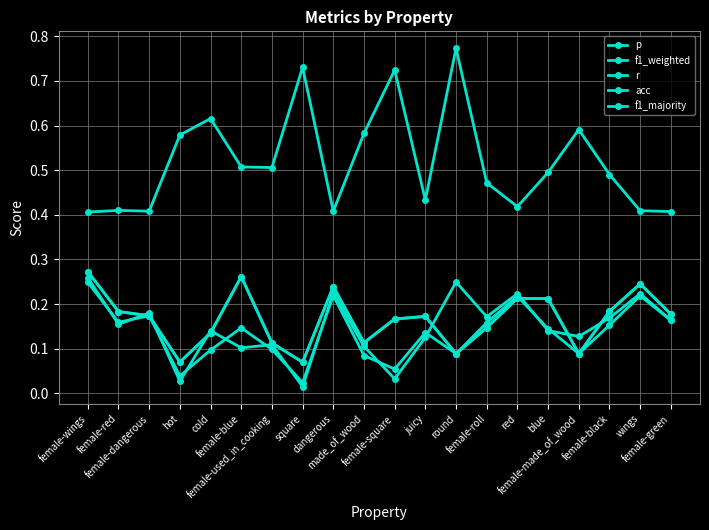

Reading left to right, list all the values displayed in this chart.

p: 0.3	0.2	0.2	0.0	0.1	0.1	0.1	0.0	0.2	0.1	0.0	0.1	0.2	0.2	0.2	0.1	0.1	0.2	0.2	0.2
f1_weighted: 0.2	0.2	0.2	0.0	0.1	0.1	0.1	0.0	0.2	0.1	0.1	0.1	0.1	0.2	0.2	0.1	0.1	0.2	0.2	0.2
r: 0.3	0.2	0.2	0.1	0.1	0.3	0.1	0.1	0.2	0.1	0.2	0.2	0.1	0.1	0.2	0.2	0.1	0.2	0.2	0.2
acc: 0.3	0.2	0.2	0.1	0.1	0.3	0.1	0.1	0.2	0.1	0.2	0.2	0.1	0.1	0.2	0.2	0.1	0.2	0.2	0.2
f1_majority: 0.4	0.4	0.4	0.6	0.6	0.5	0.5	0.7	0.4	0.6	0.7	0.4	0.8	0.5	0.4	0.5	0.6	0.5	0.4	0.4